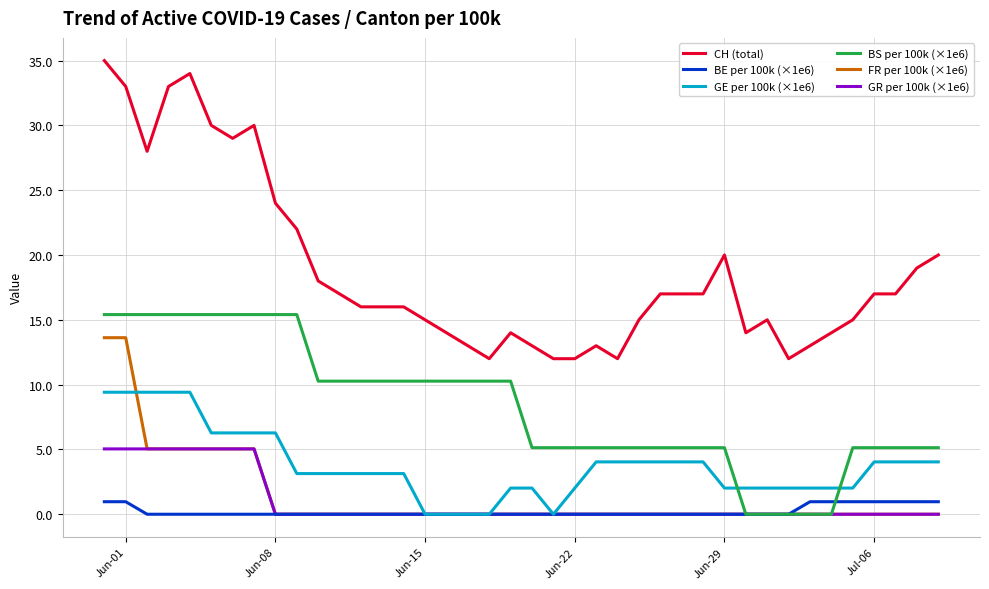

Reading left to right, what are all the values shown in this chart?

CH (total): 35.0	33.0	28.0	33.0	34.0	30.0	29.0	30.0	24.0	22.0	18.0	17.0	16.0	16.0	16.0	15.0	14.0	13.0	12.0	14.0	13.0	12.0	12.0	13.0	12.0	15.0	17.0	17.0	17.0	20.0	14.0	15.0	12.0	13.0	14.0	15.0	17.0	17.0	19.0	20.0
BE per 100k (×1e6): 1.0	1.0	0.0	0.0	0.0	0.0	0.0	0.0	0.0	0.0	0.0	0.0	0.0	0.0	0.0	0.0	0.0	0.0	0.0	0.0	0.0	0.0	0.0	0.0	0.0	0.0	0.0	0.0	0.0	0.0	0.0	0.0	0.0	1.0	1.0	1.0	1.0	1.0	1.0	1.0
GE per 100k (×1e6): 9.4	9.4	9.4	9.4	9.4	6.3	6.3	6.3	6.3	3.1	3.1	3.1	3.1	3.1	3.1	0.0	0.0	0.0	0.0	2.0	2.0	0.0	2.0	4.0	4.0	4.0	4.0	4.0	4.0	2.0	2.0	2.0	2.0	2.0	2.0	2.0	4.0	4.0	4.0	4.0
BS per 100k (×1e6): 15.4	15.4	15.4	15.4	15.4	15.4	15.4	15.4	15.4	15.4	10.3	10.3	10.3	10.3	10.3	10.3	10.3	10.3	10.3	10.3	5.1	5.1	5.1	5.1	5.1	5.1	5.1	5.1	5.1	5.1	0.0	0.0	0.0	0.0	0.0	5.1	5.1	5.1	5.1	5.1
FR per 100k (×1e6): 13.6	13.6	5.0	5.0	5.0	5.0	5.0	5.0	0.0	0.0	0.0	0.0	0.0	0.0	0.0	0.0	0.0	0.0	0.0	0.0	0.0	0.0	0.0	0.0	0.0	0.0	0.0	0.0	0.0	0.0	0.0	0.0	0.0	0.0	0.0	0.0	0.0	0.0	0.0	0.0
GR per 100k (×1e6): 5.0	5.0	5.0	5.0	5.0	5.0	5.0	5.0	0.0	0.0	0.0	0.0	0.0	0.0	0.0	0.0	0.0	0.0	0.0	0.0	0.0	0.0	0.0	0.0	0.0	0.0	0.0	0.0	0.0	0.0	0.0	0.0	0.0	0.0	0.0	0.0	0.0	0.0	0.0	0.0